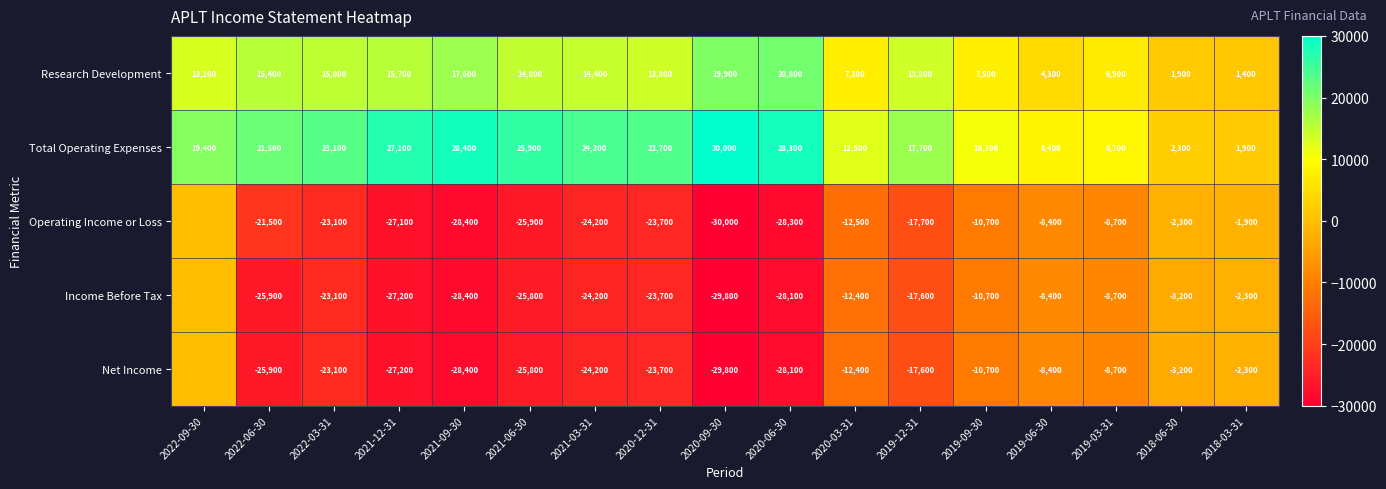

What value does the Research Development series have at 2021-03-31, to the nearest 10?

14400